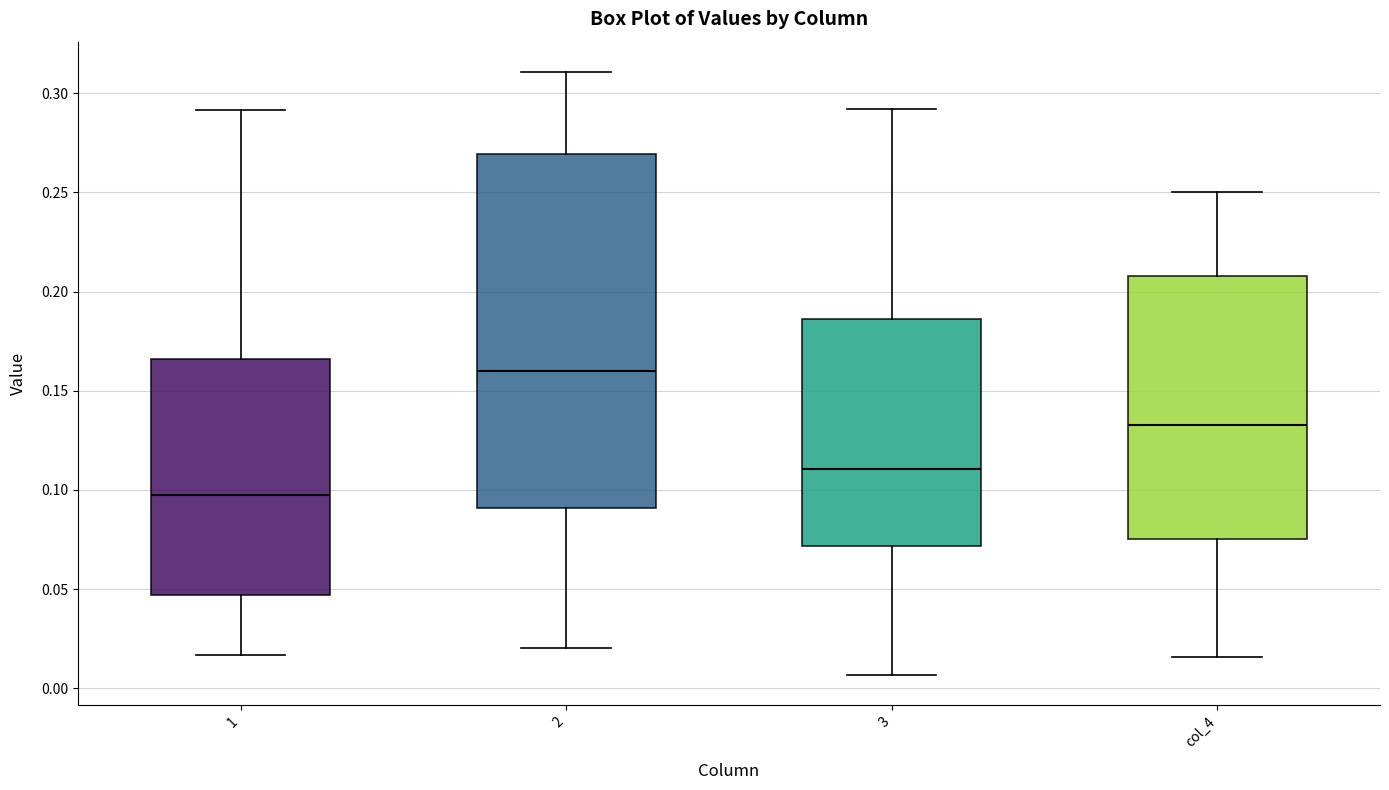

Where does the lower whisker of the box for 1 end on the y-axis? The values are not printed on the chart, so give them approximately, as read against the axis.

0.015